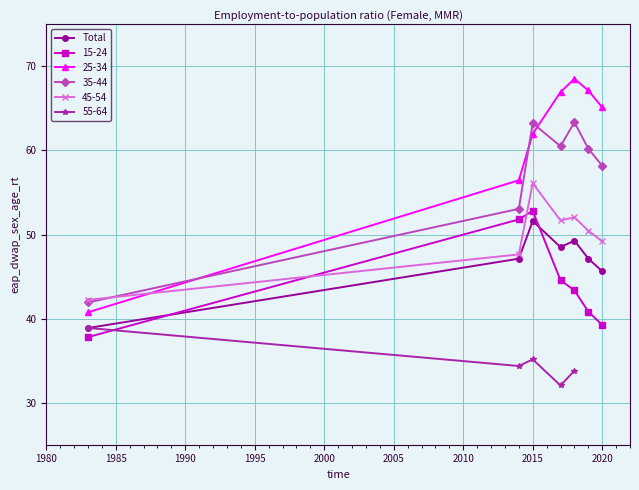

At which category does Total reach its first local peak?

2015